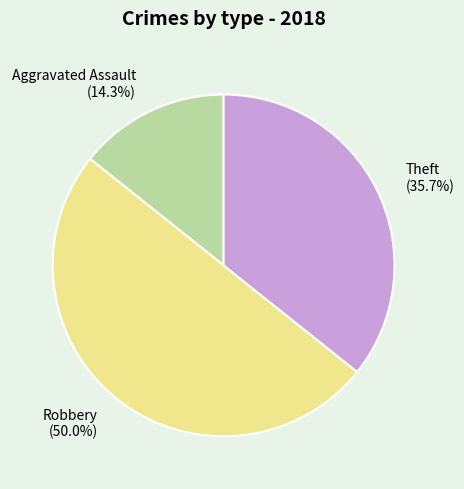

Which slice is the smallest?

Aggravated Assault